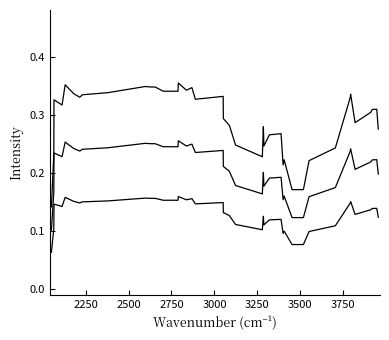

How many lines are shown in the chart?

3